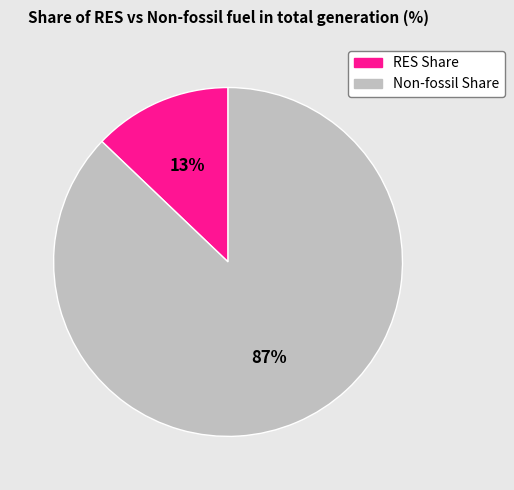

To the nearest percent, what is the difference between the largest and smallest slice percentages?

74%